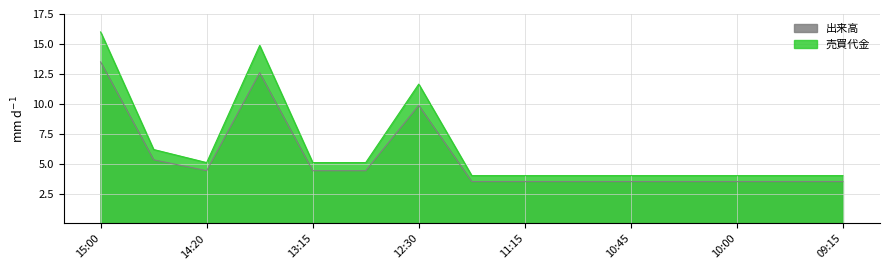

Which label corresponds to the largest value in the chart?

15:00